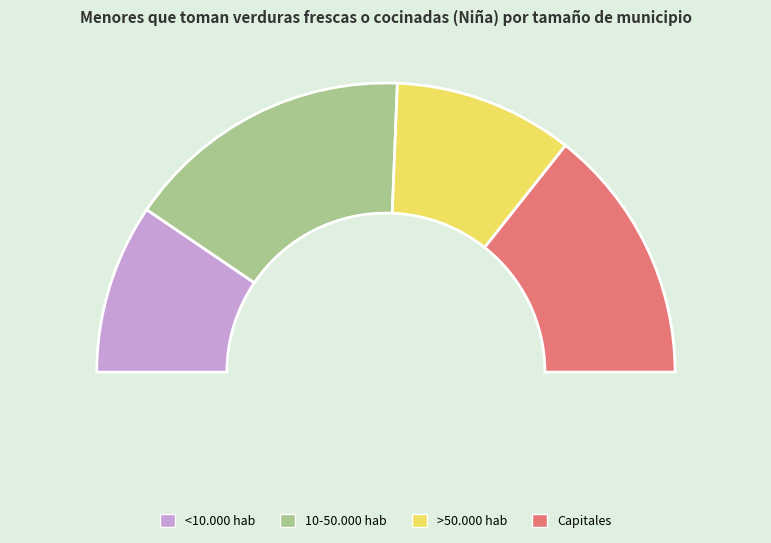

To the nearest percent, what is the average slice percentage?

25%